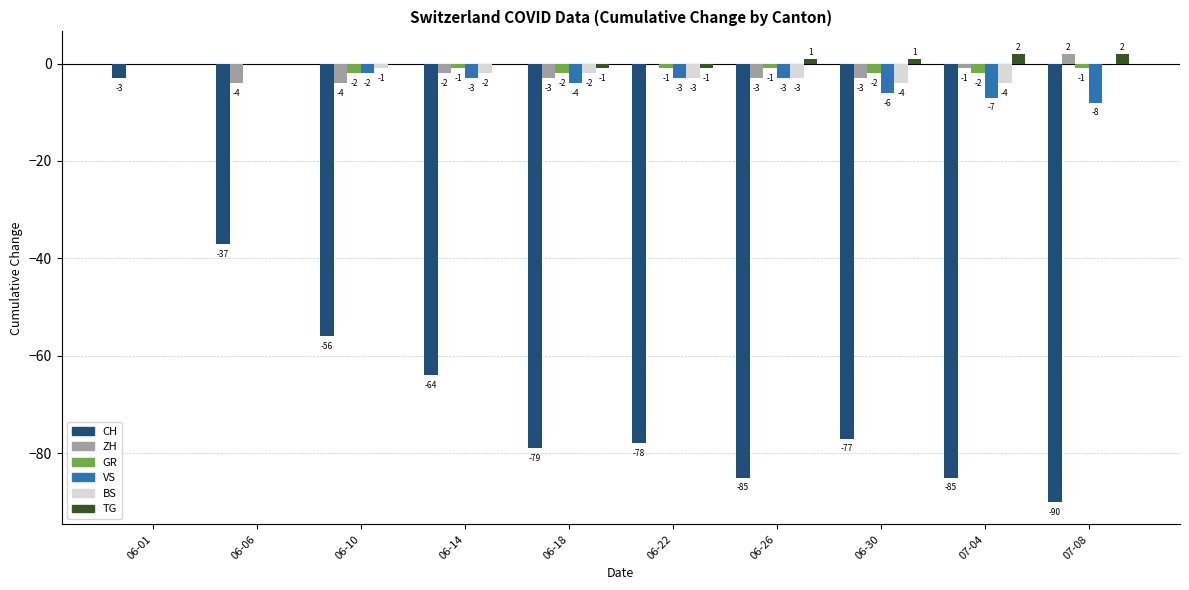

What is the approximate value of VS at 06-26?

-3